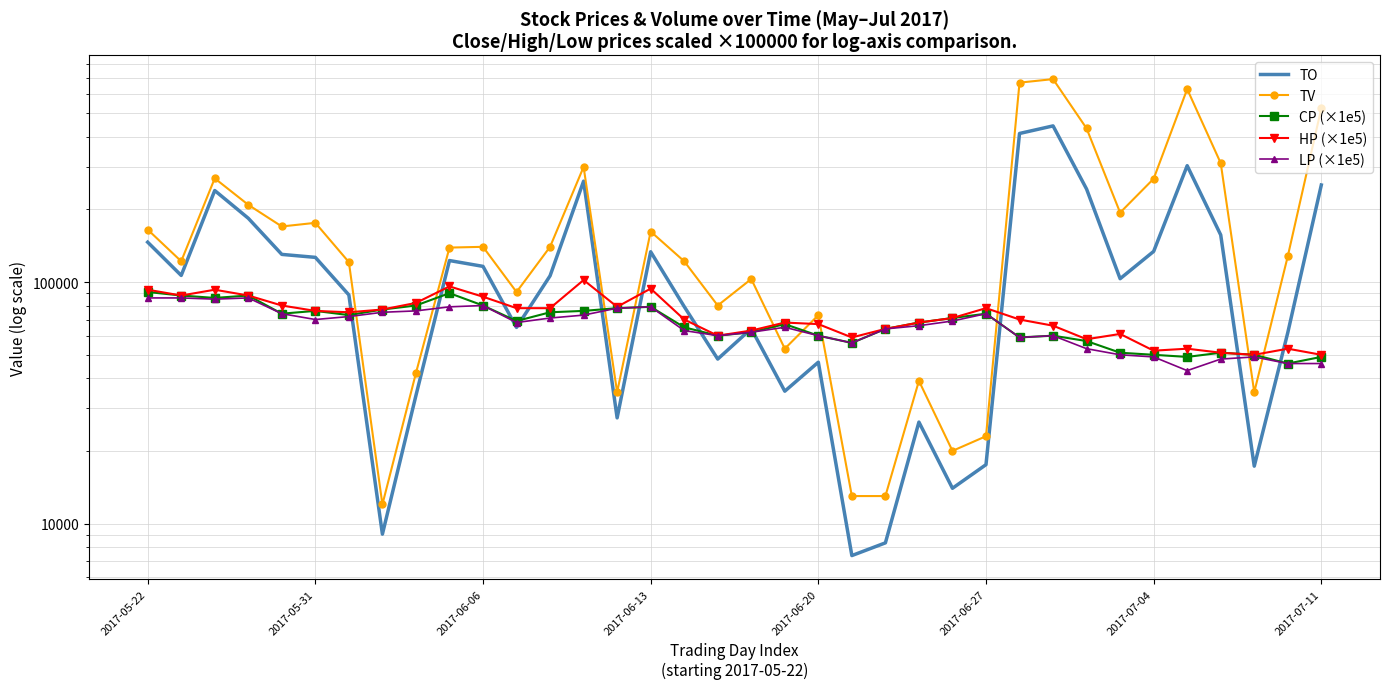

What position from the left is 2017-06-13?

4